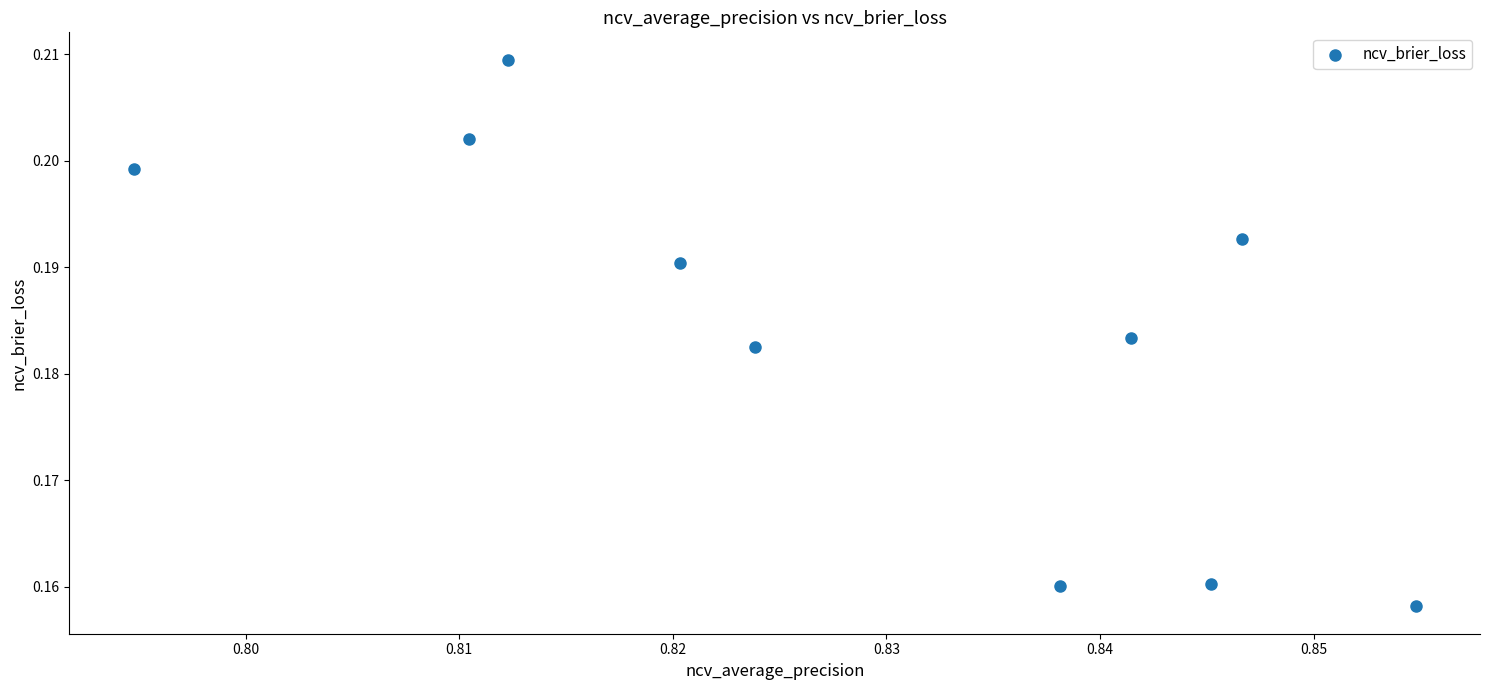

What is the average X value?

0.8